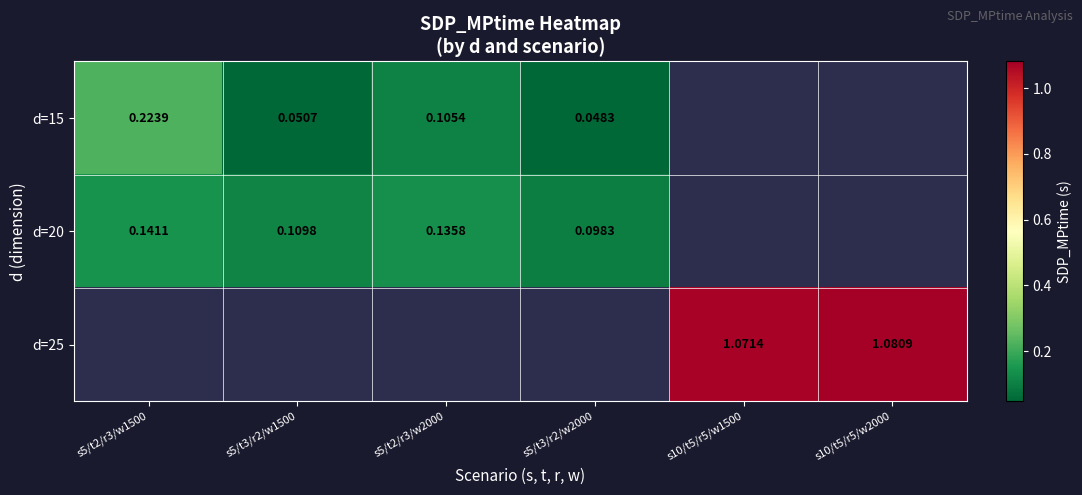

At how many categories does at least one series exceed 0?

6